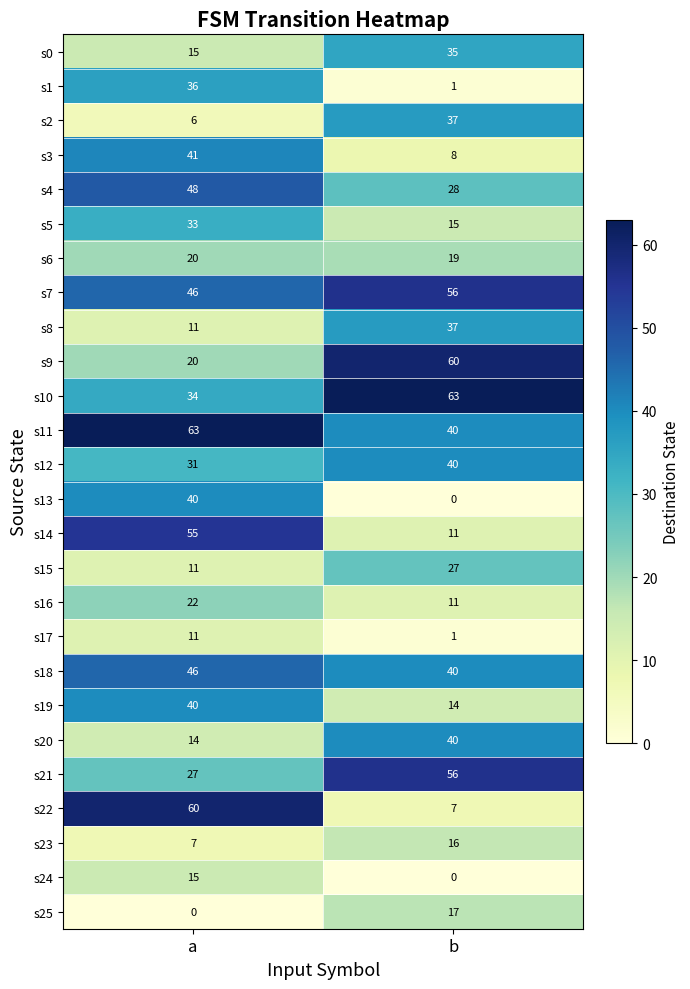

What is the difference between the highest and lowest values at a?

63